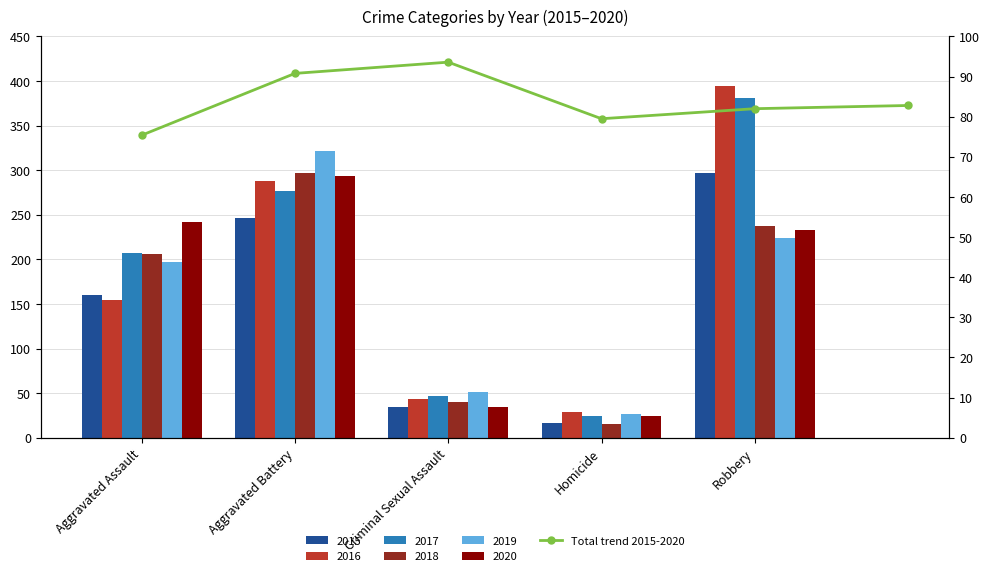

What is the difference between the maximum and second lowest values?

14.1